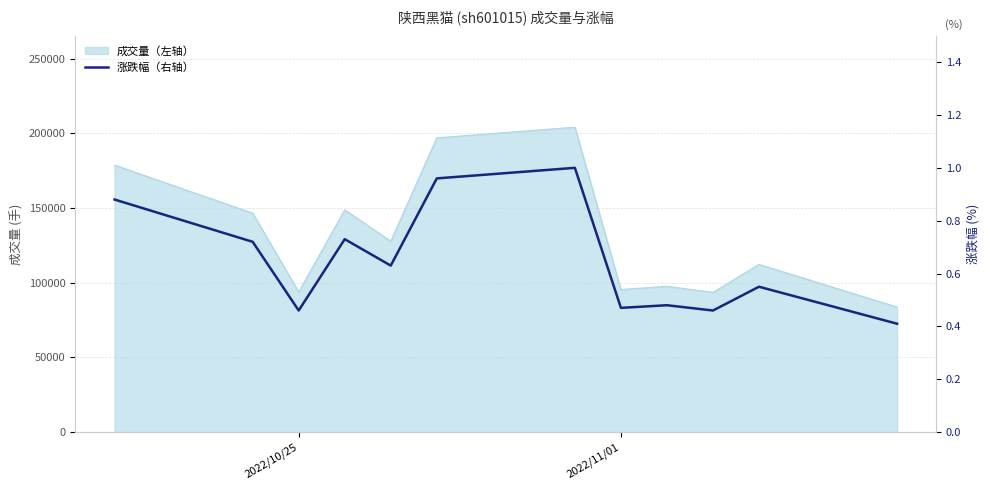

True or false: the data has more than 0 interior local peaks.

True